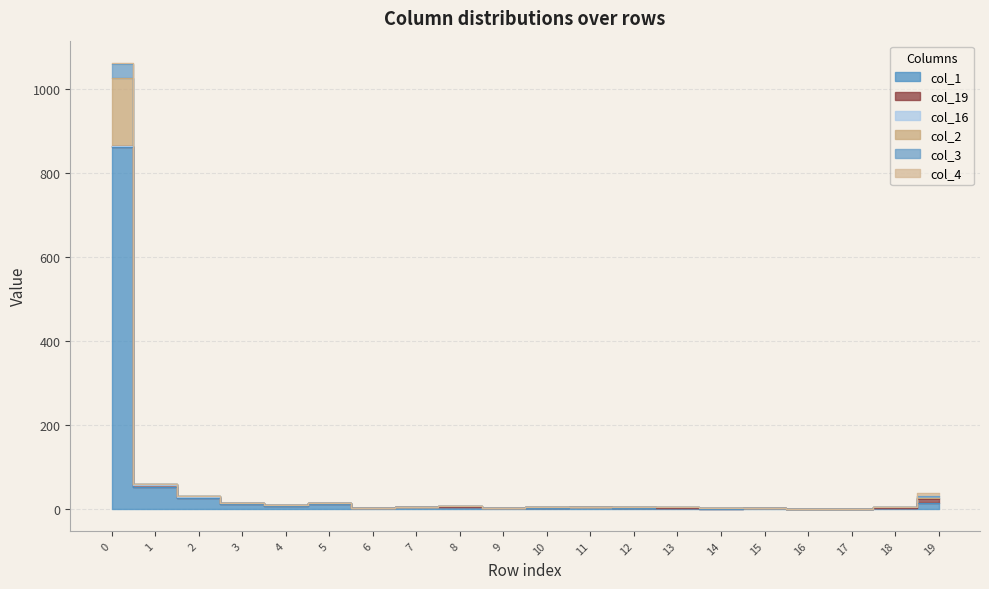

What is the sum of the col_2 values at 10 and 14?

5